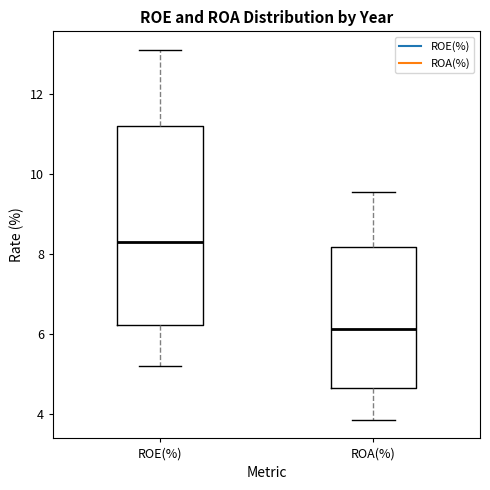

Reading left to right, transcribe this box plot: for each box, give where its median line is, the range the box spans, and where its two whiskers end, as read against the y-axis. The values are not printed on the chart, so give them approximately, as read against the axis.

ROE(%): median 8.4, box 6.2 to 11.2, whiskers 5.2 to 13.2
ROA(%): median 6.2, box 4.6 to 8.2, whiskers 3.8 to 9.6